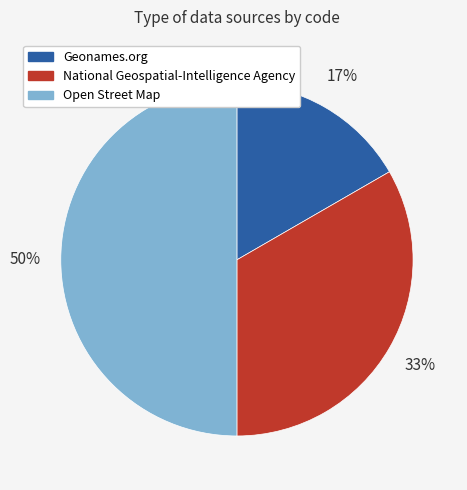

To the nearest percent, what is the combined percentage of Geonames.org and Open Street Map?

67%